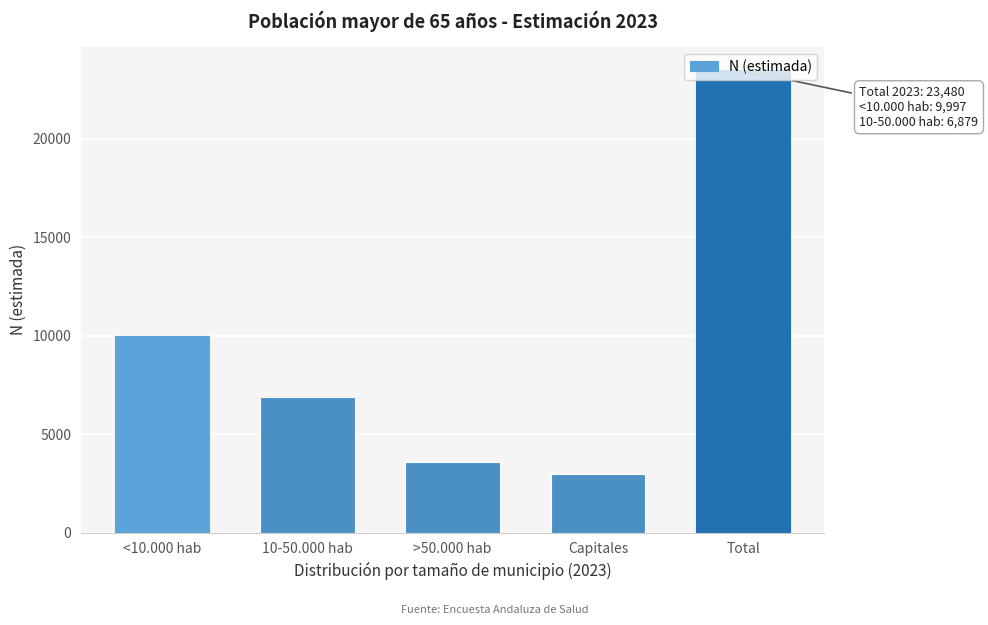

The value at Total is 23480. True or false?

True